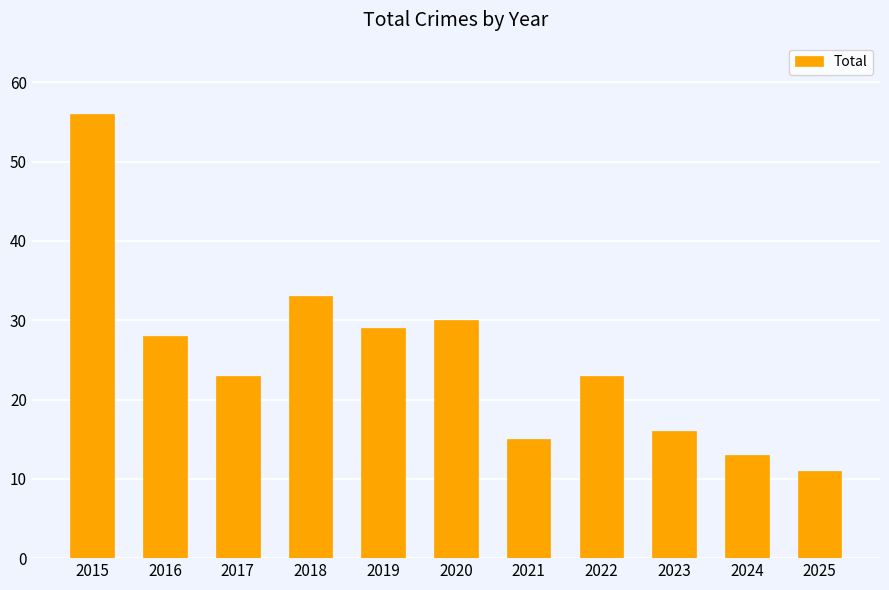

Approximately how many times larger is the value at 2019 compared to 2024?

2.2